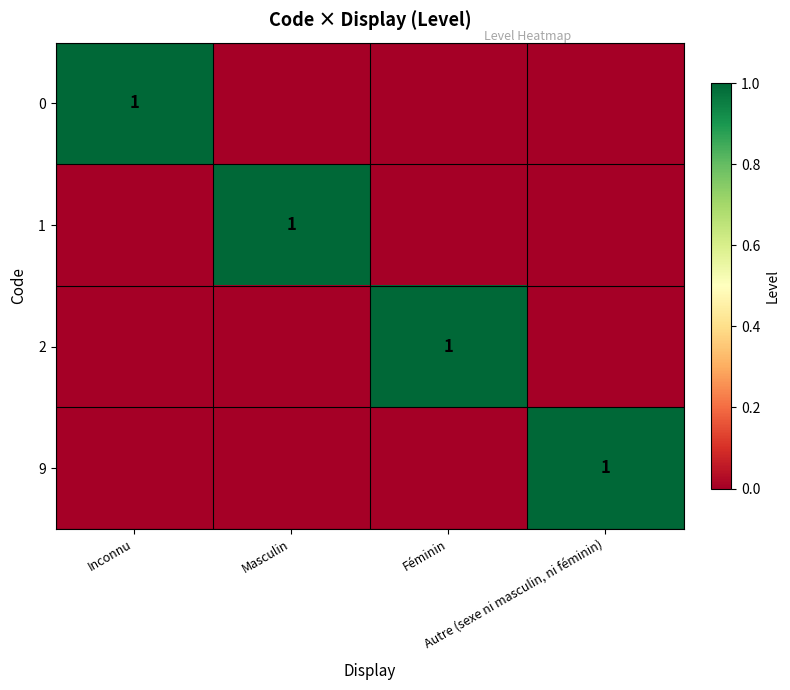

At which label is 0 closest to 0?

Masculin